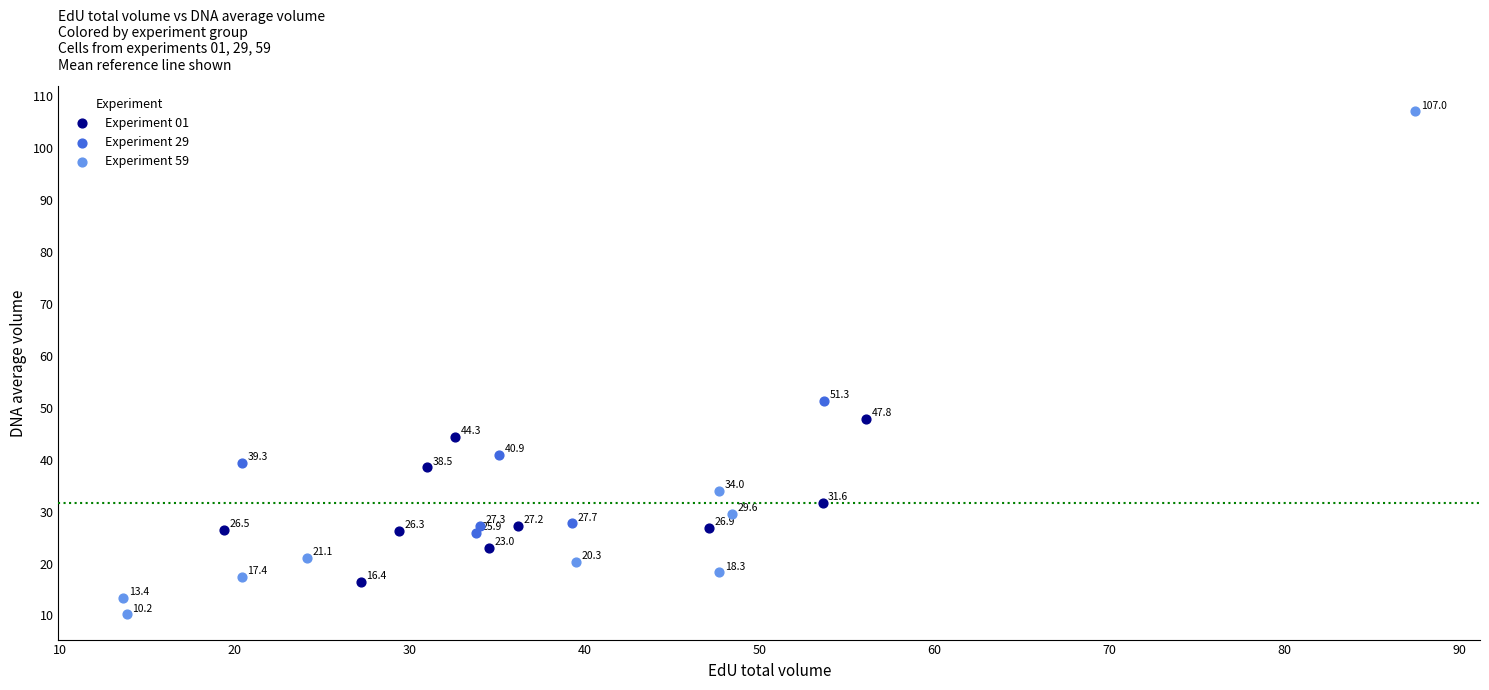

Which series contains the lowest Y value?

Experiment 59